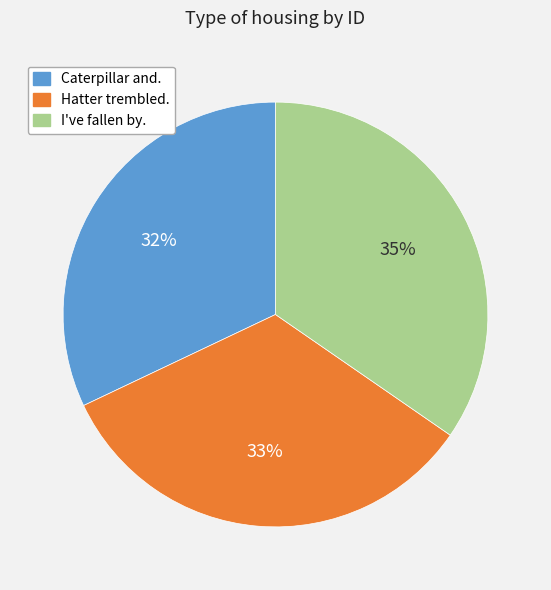

Between Hatter trembled. and Caterpillar and., which is larger?

Hatter trembled.